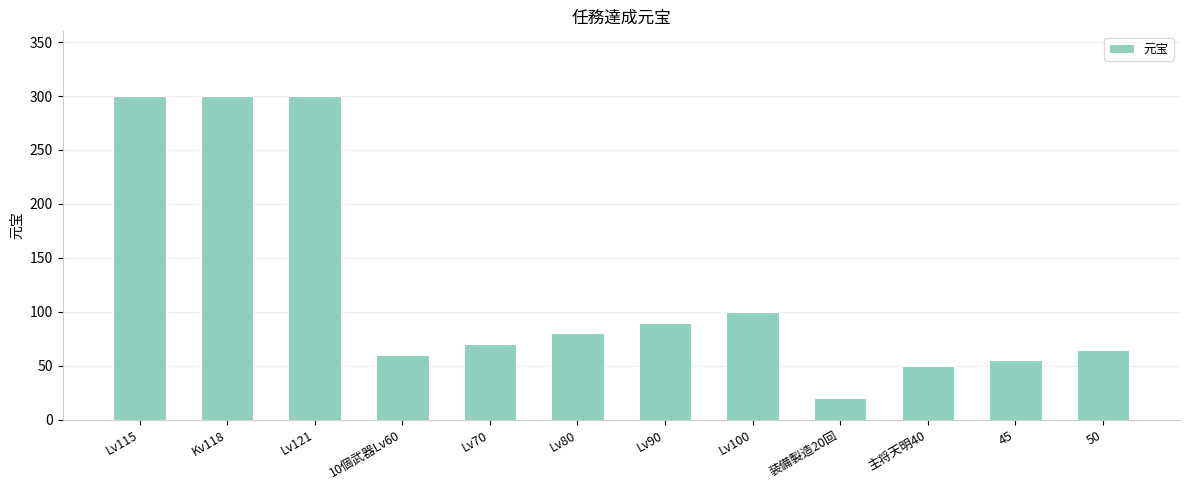

Which has a higher value, Kv118 or 主将天明40?

Kv118